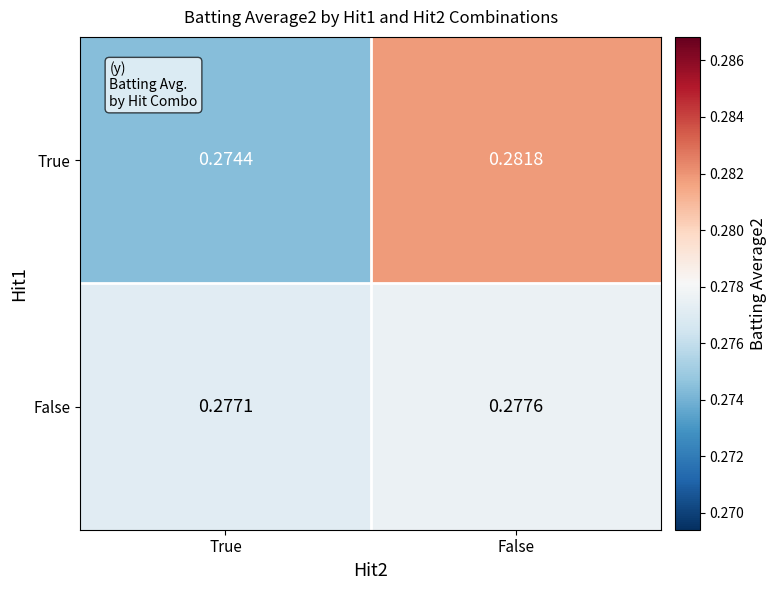

Which label corresponds to the smallest value in the chart?

True